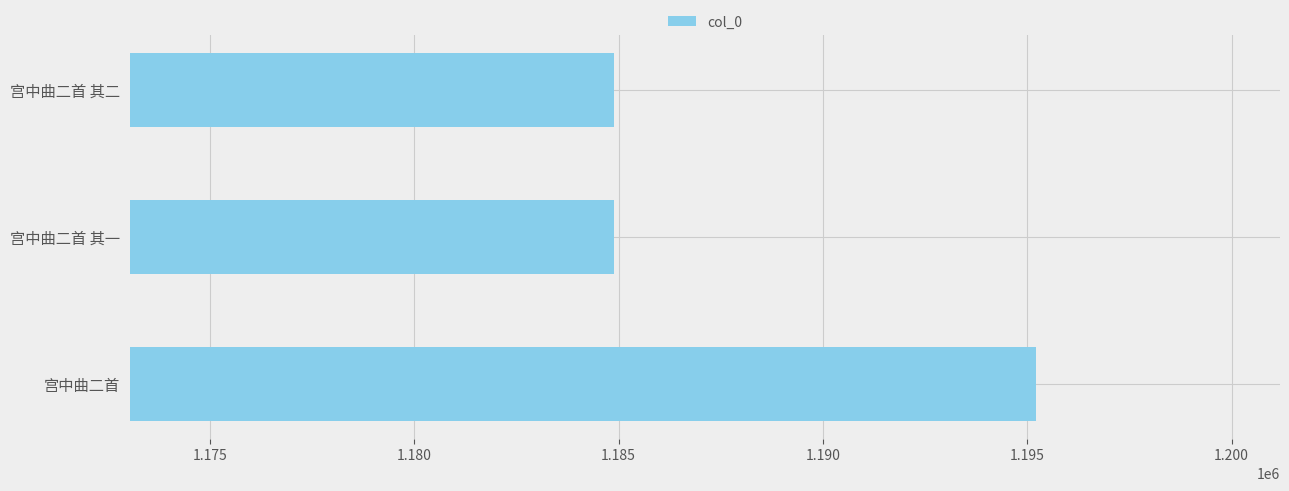

Does the chart contain any negative values?

No